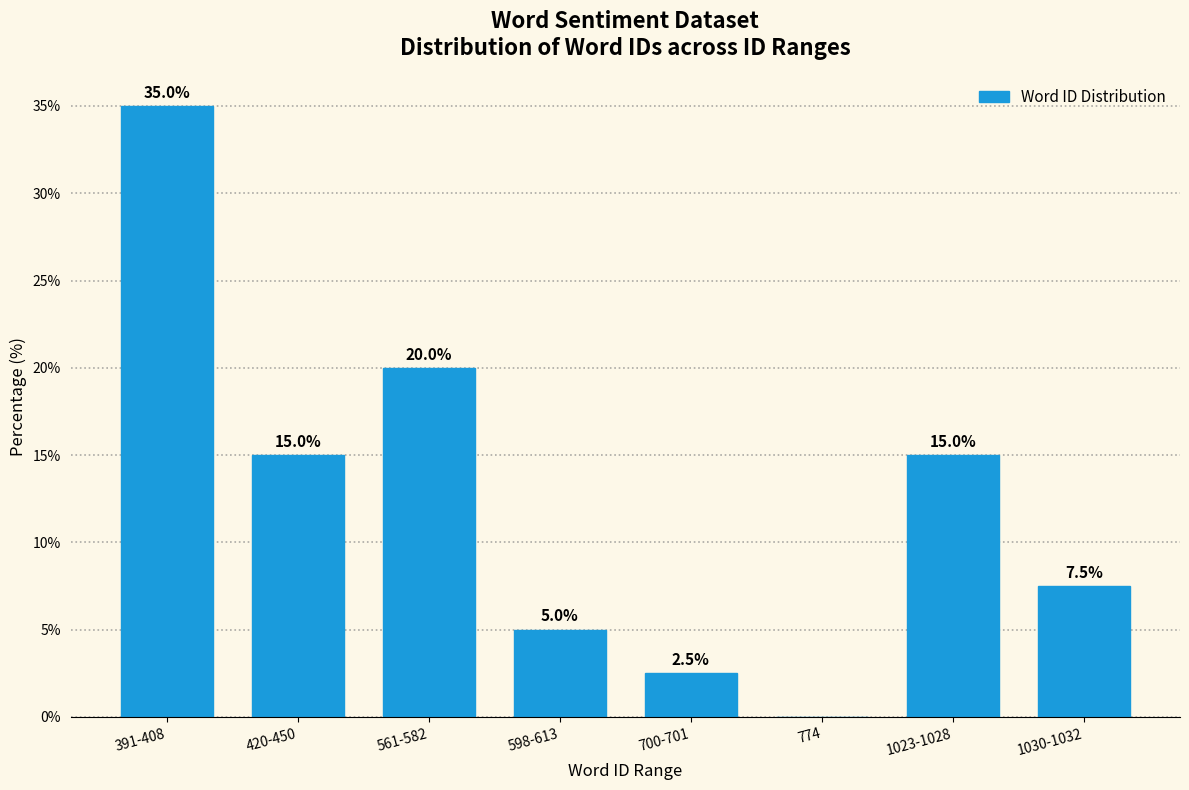

Reading left to right, extract all data points from this chart.

391-408=35.0	420-450=15.0	561-582=20.0	598-613=5.0	700-701=2.5	774=0.0	1023-1028=15.0	1030-1032=7.5